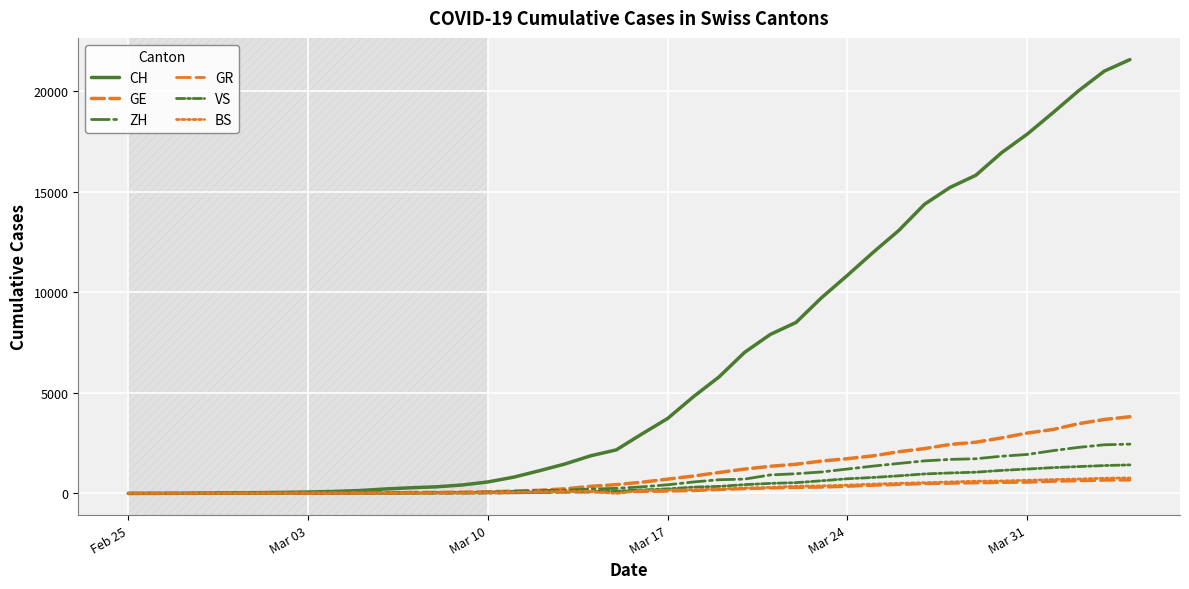

Does the chart display data point markers on the line(s)?

No